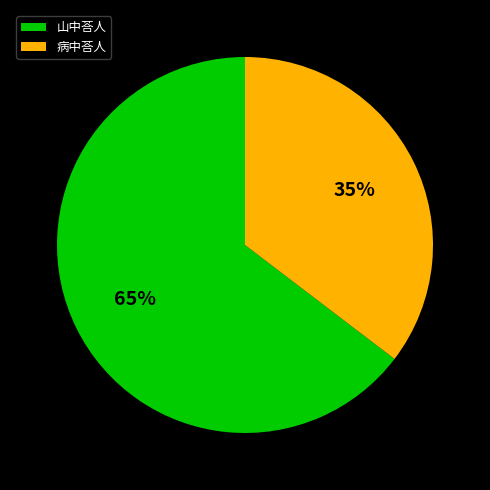

To the nearest percent, what portion does 病中荅人 represent?

35%